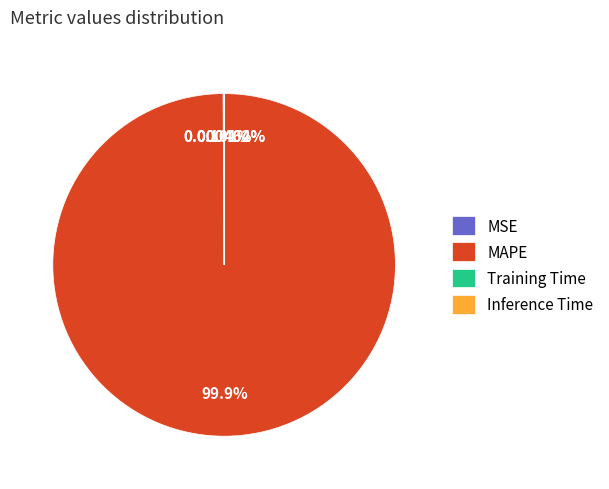

What percentage is the MAPE slice, to the nearest percent?

100%